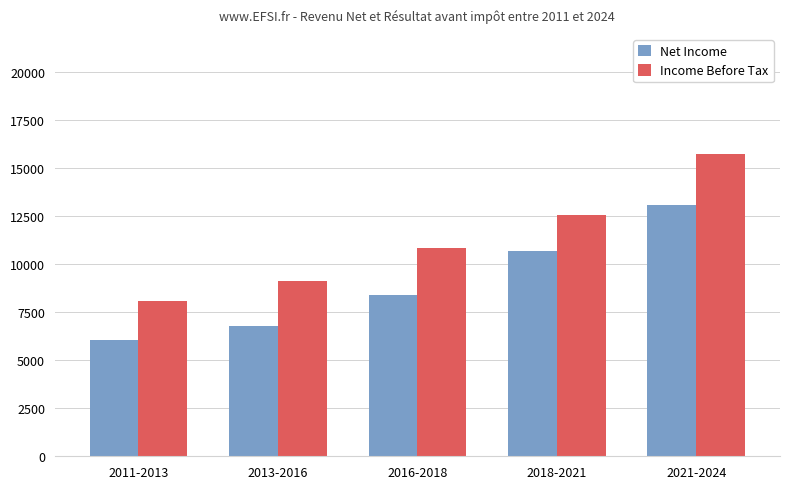

Rank the series by their maximum value, from lowest to highest.

Net Income, Income Before Tax